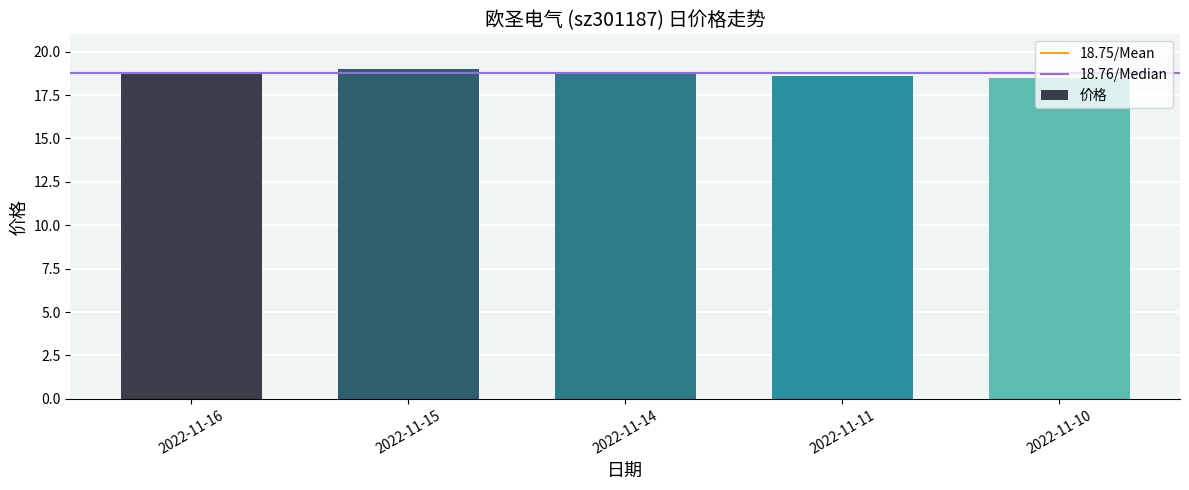

What is the value of the 2nd bar from the left?

19.0